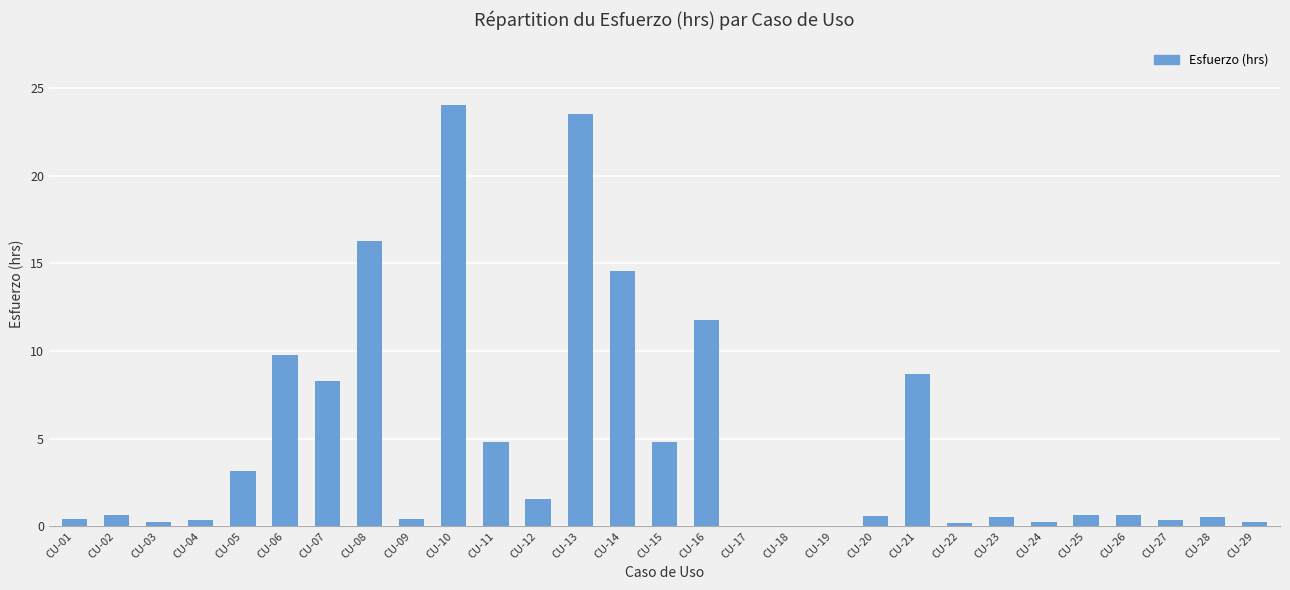

What is the change in value from CU-10 to CU-20?

-23.4